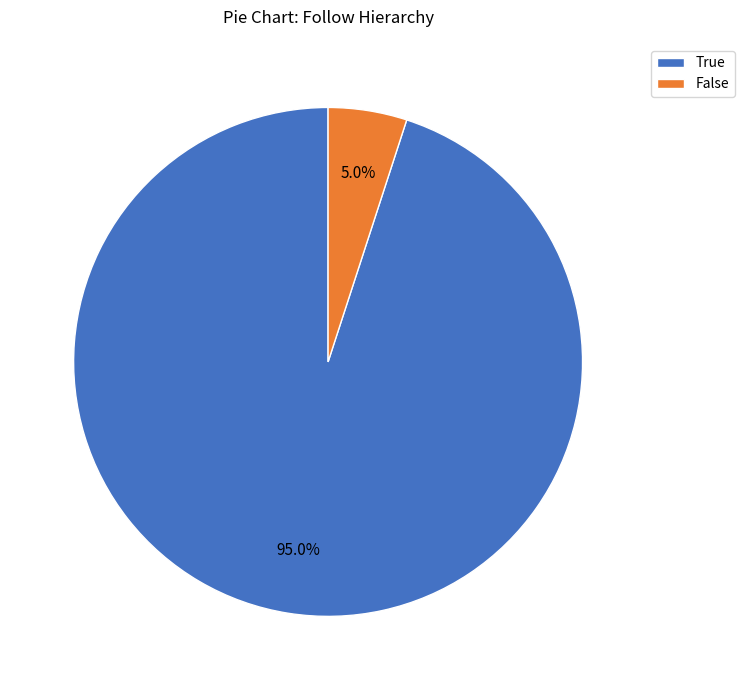

To the nearest percent, what portion does True represent?

95%